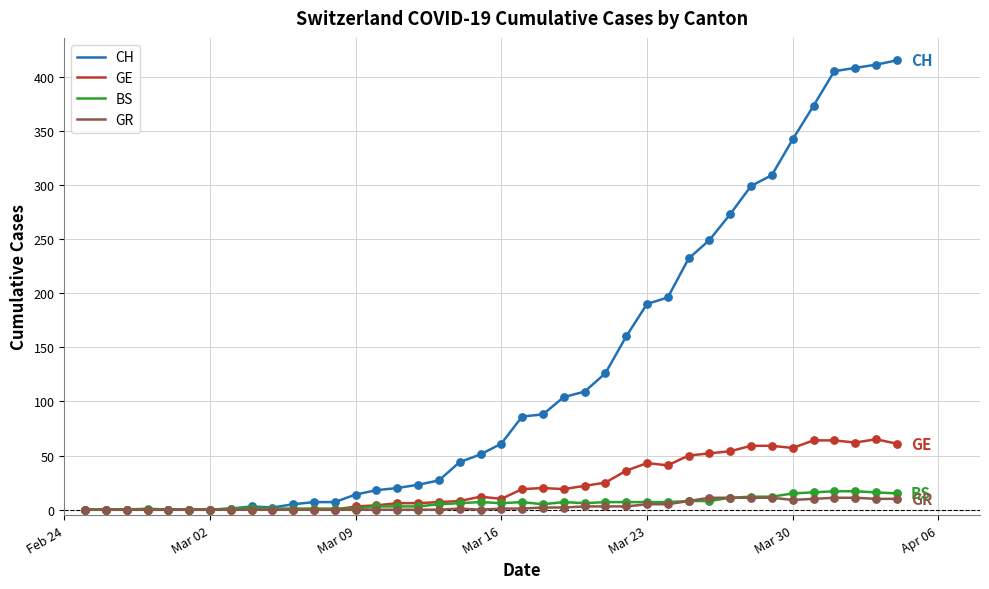

What is the highest value of the GR series?

11